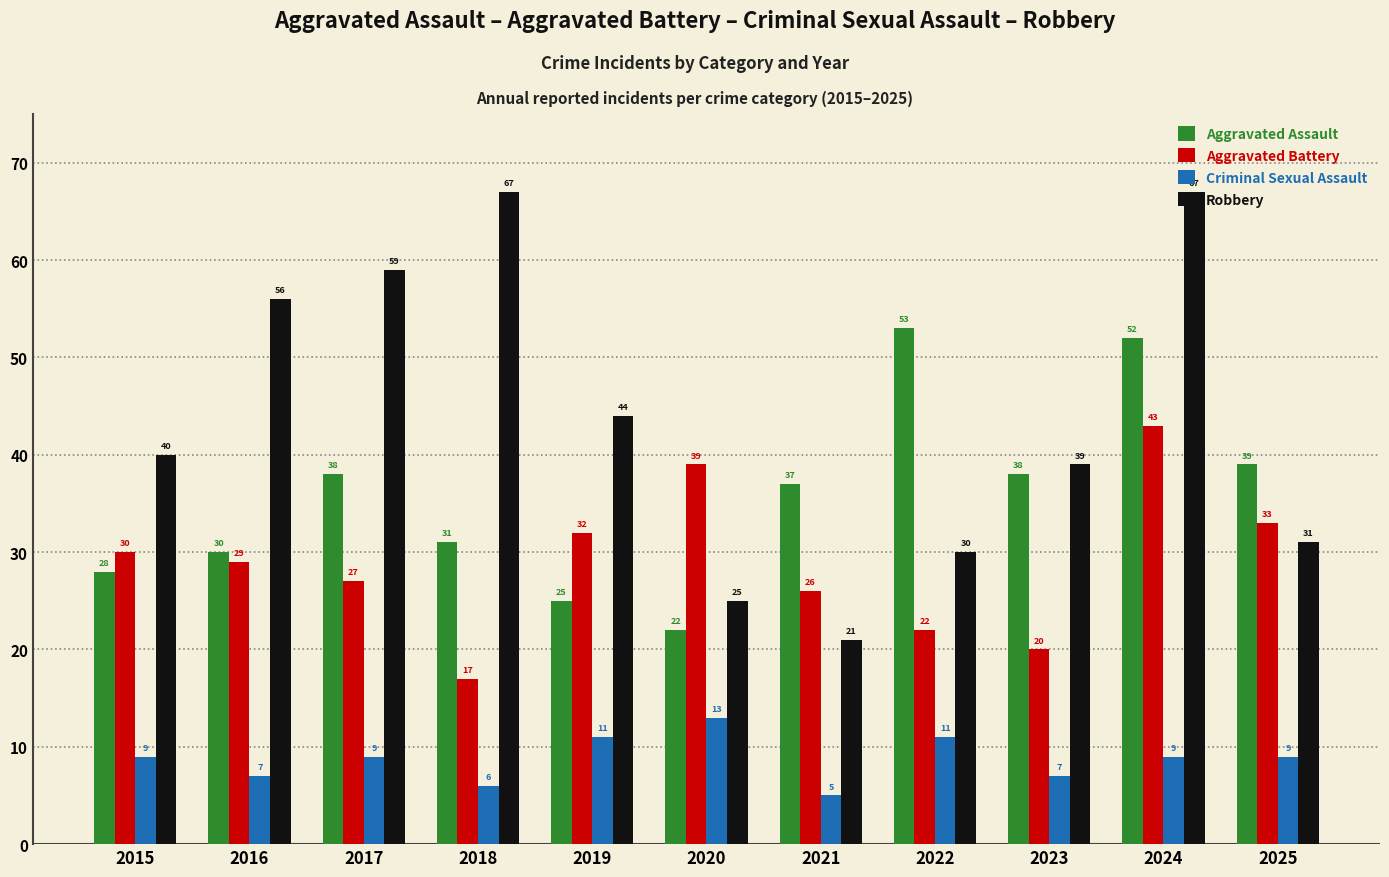

Is it true that Aggravated Battery equals 64 at 2024?

False